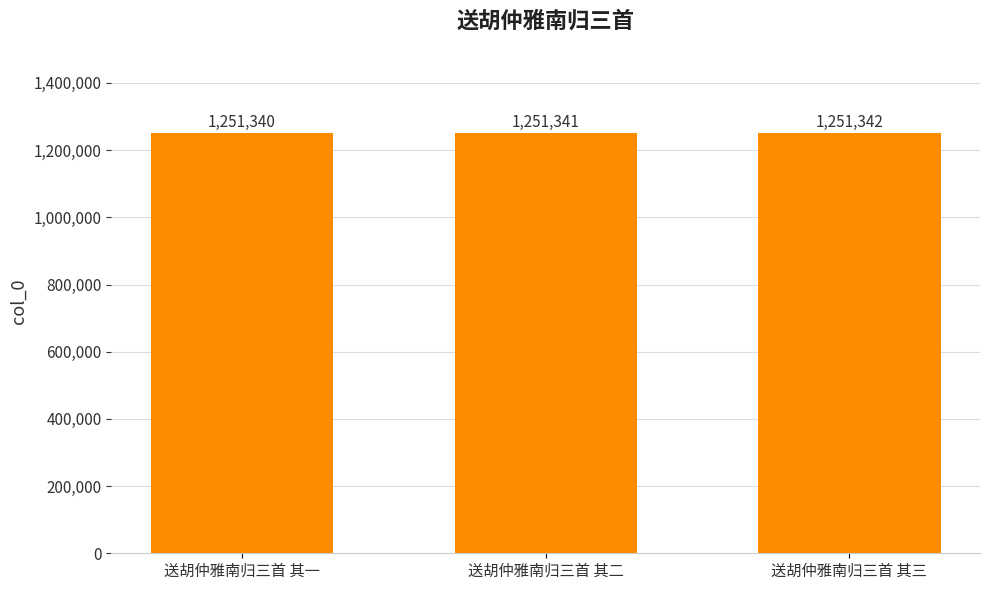

What is the sum of the values at 送胡仲雅南归三首 其三 and 送胡仲雅南归三首 其一?

2502682